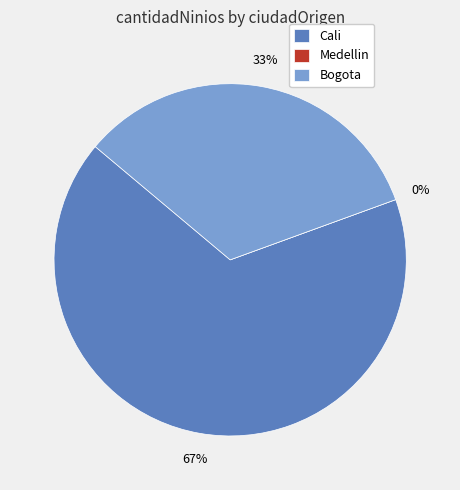

To the nearest percent, what is the average slice percentage?

33%